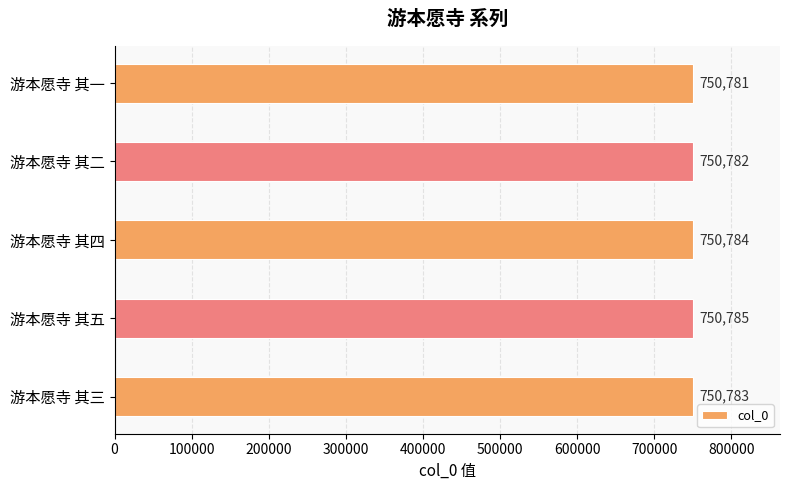

How many data points are less than 750783?

2